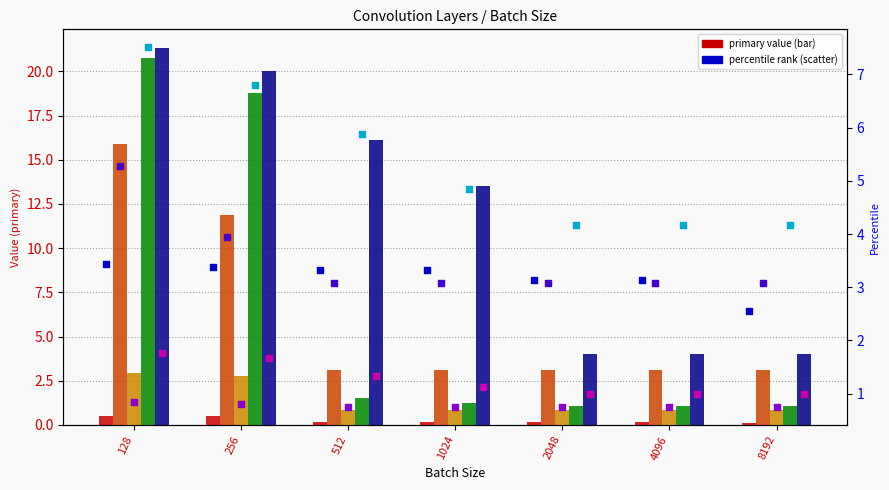

Which series contains the highest Y value?

Conv6